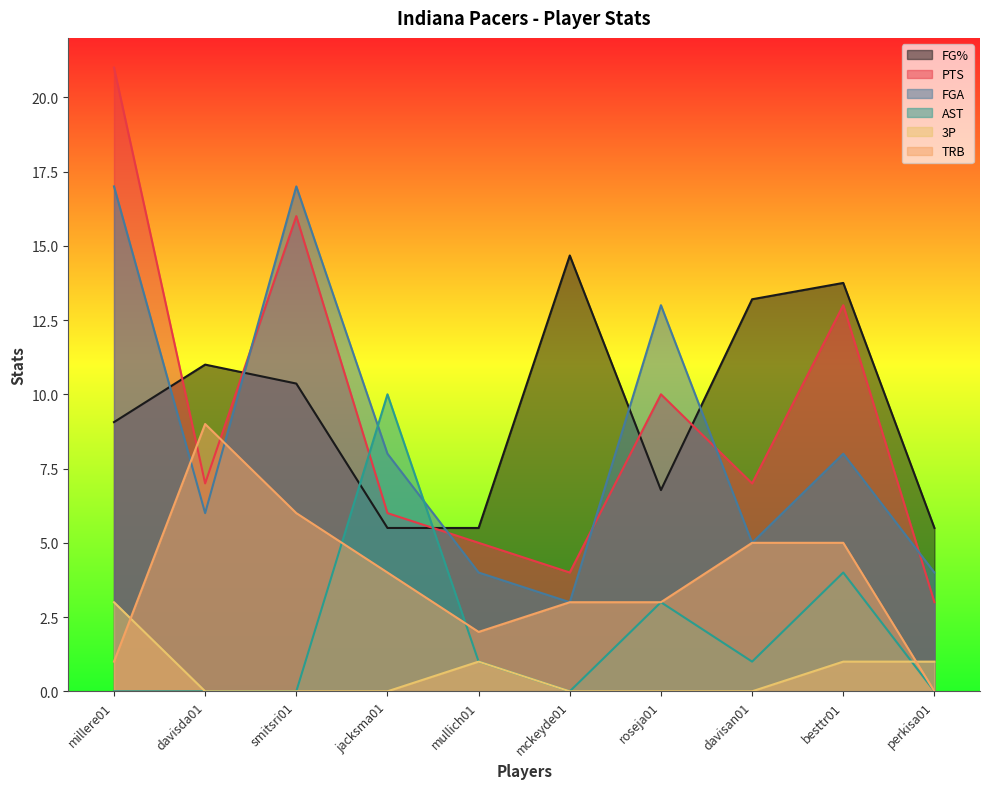

Is it true that PTS equals 7.0 at davisan01?

True